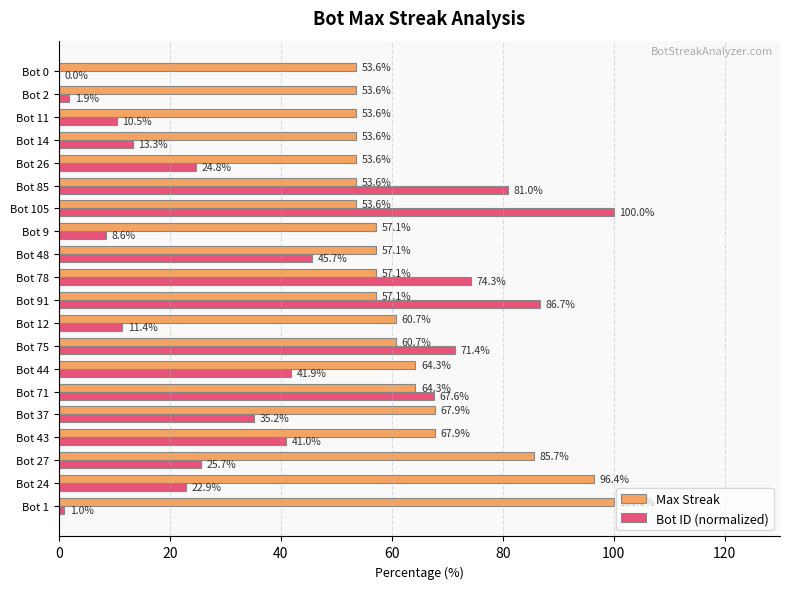

Which series changed the most between Bot 24 and Bot 78?

Bot ID (normalized)